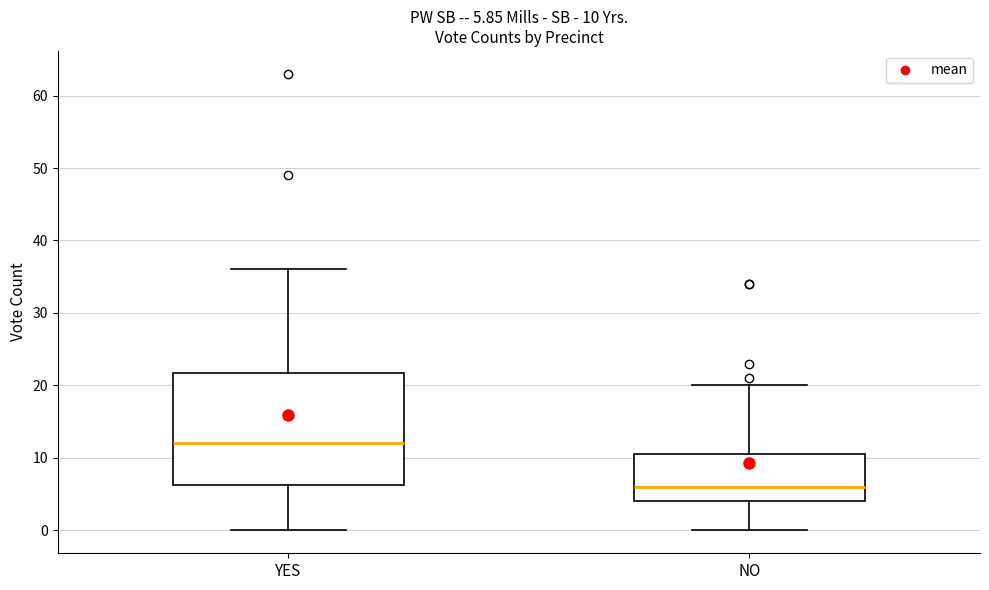

Which box is the tallest, from its lower edge to its upper edge?

YES